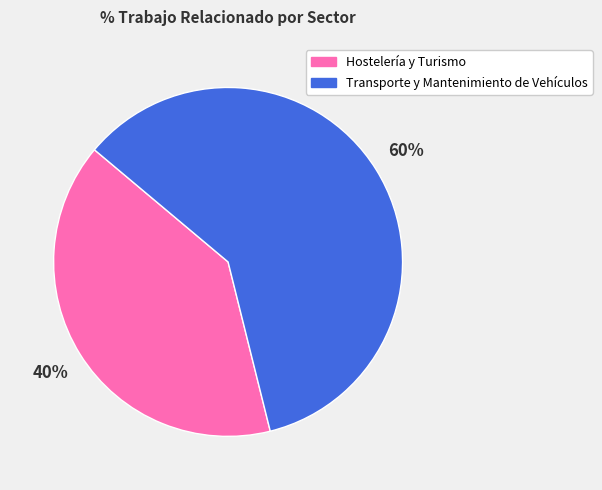

Do Transporte y Mantenimiento de Vehículos and Hostelería y Turismo together represent more than half of the pie?

Yes